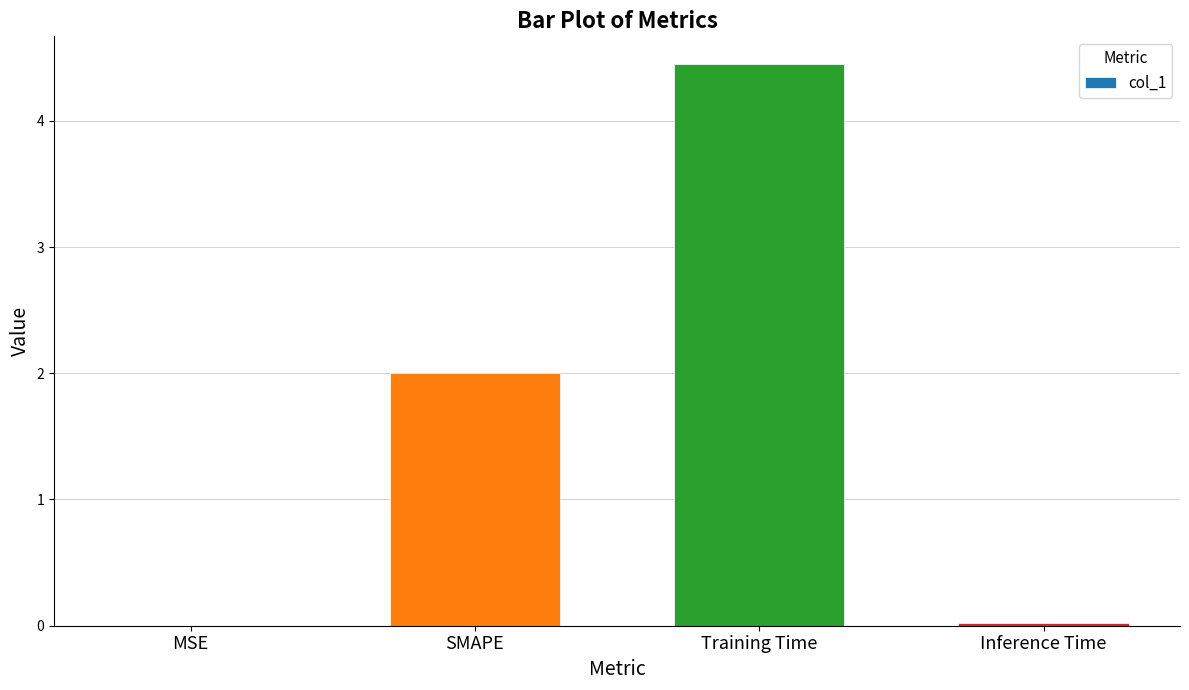

True or false: the data shows 2.0 at SMAPE.

True